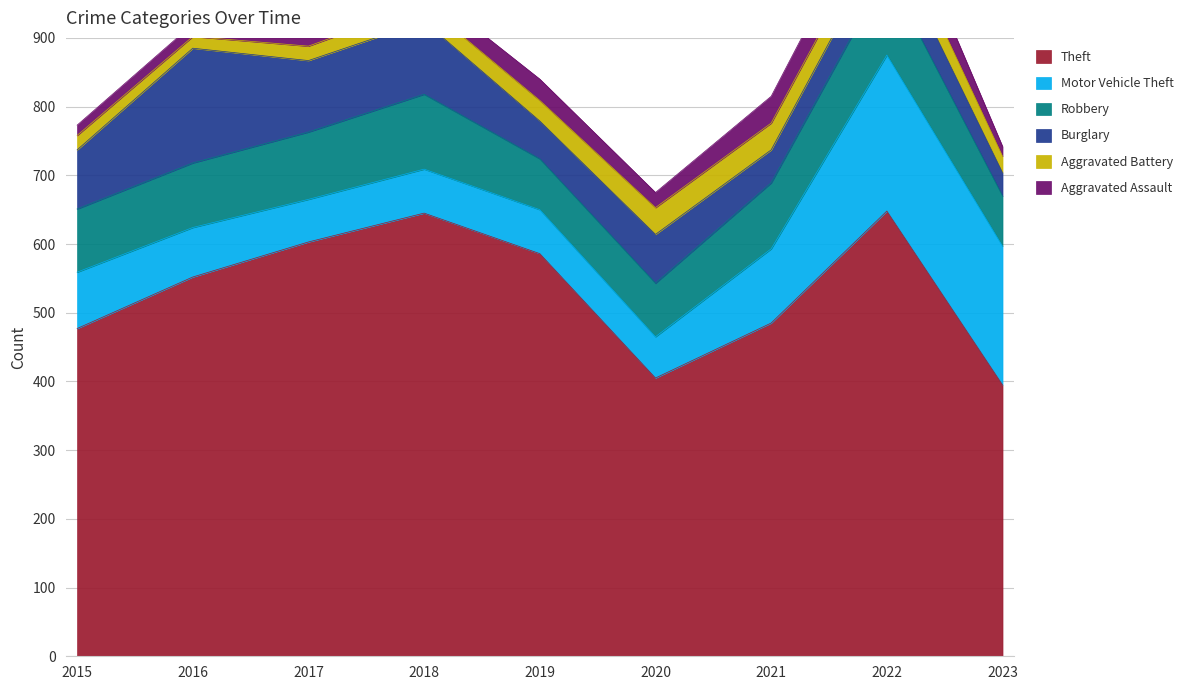

True or false: Robbery and Aggravated Battery intersect in this chart.

False